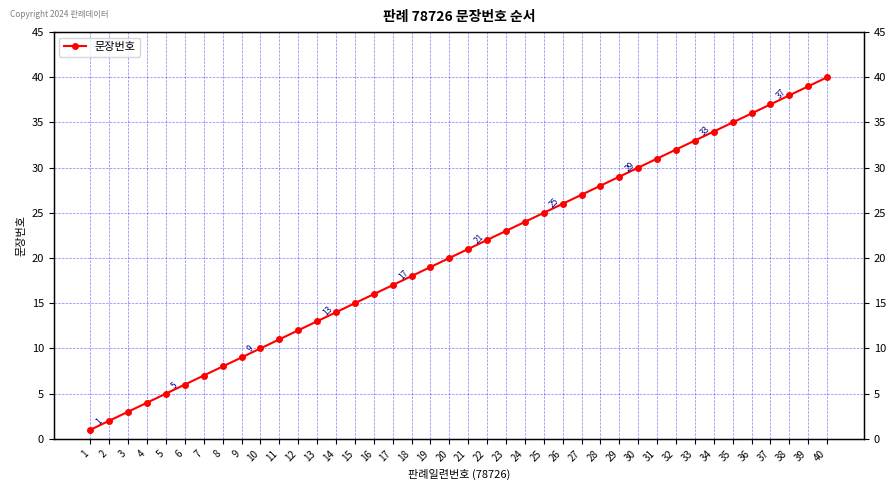

What is the greatest value displayed?

40